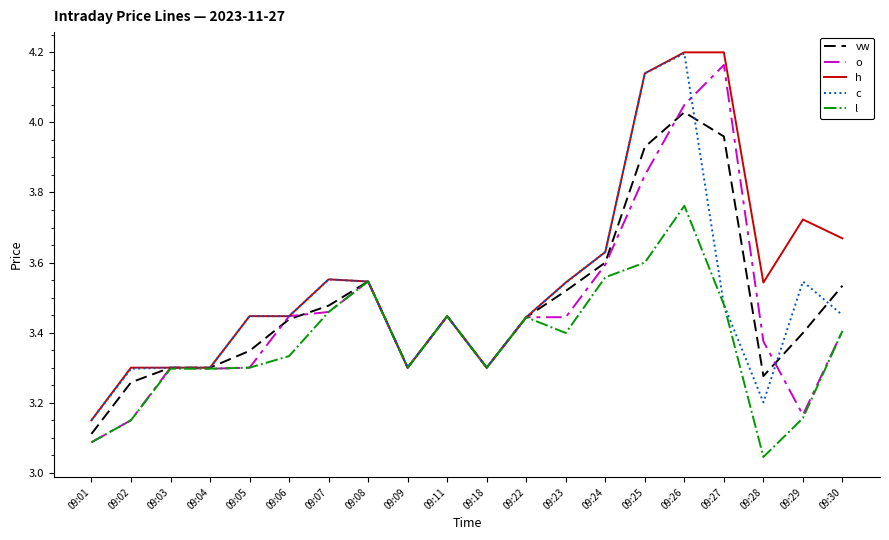

At 09:28, list the series in order from smallest to largest.

l, c, vw, o, h